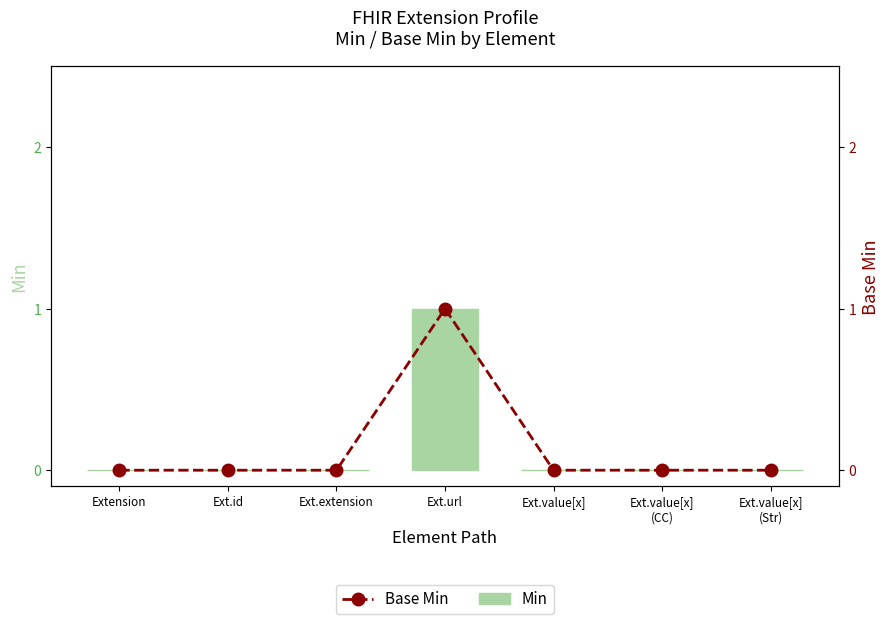

Are the bars horizontal?

No